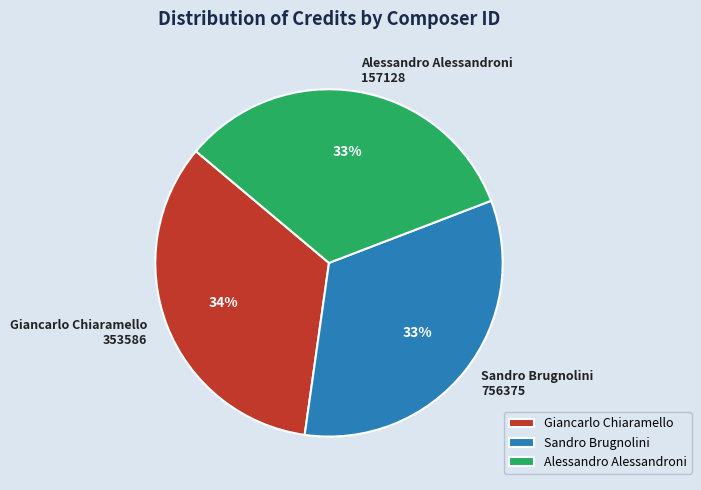

Does any single category account for the majority?

No